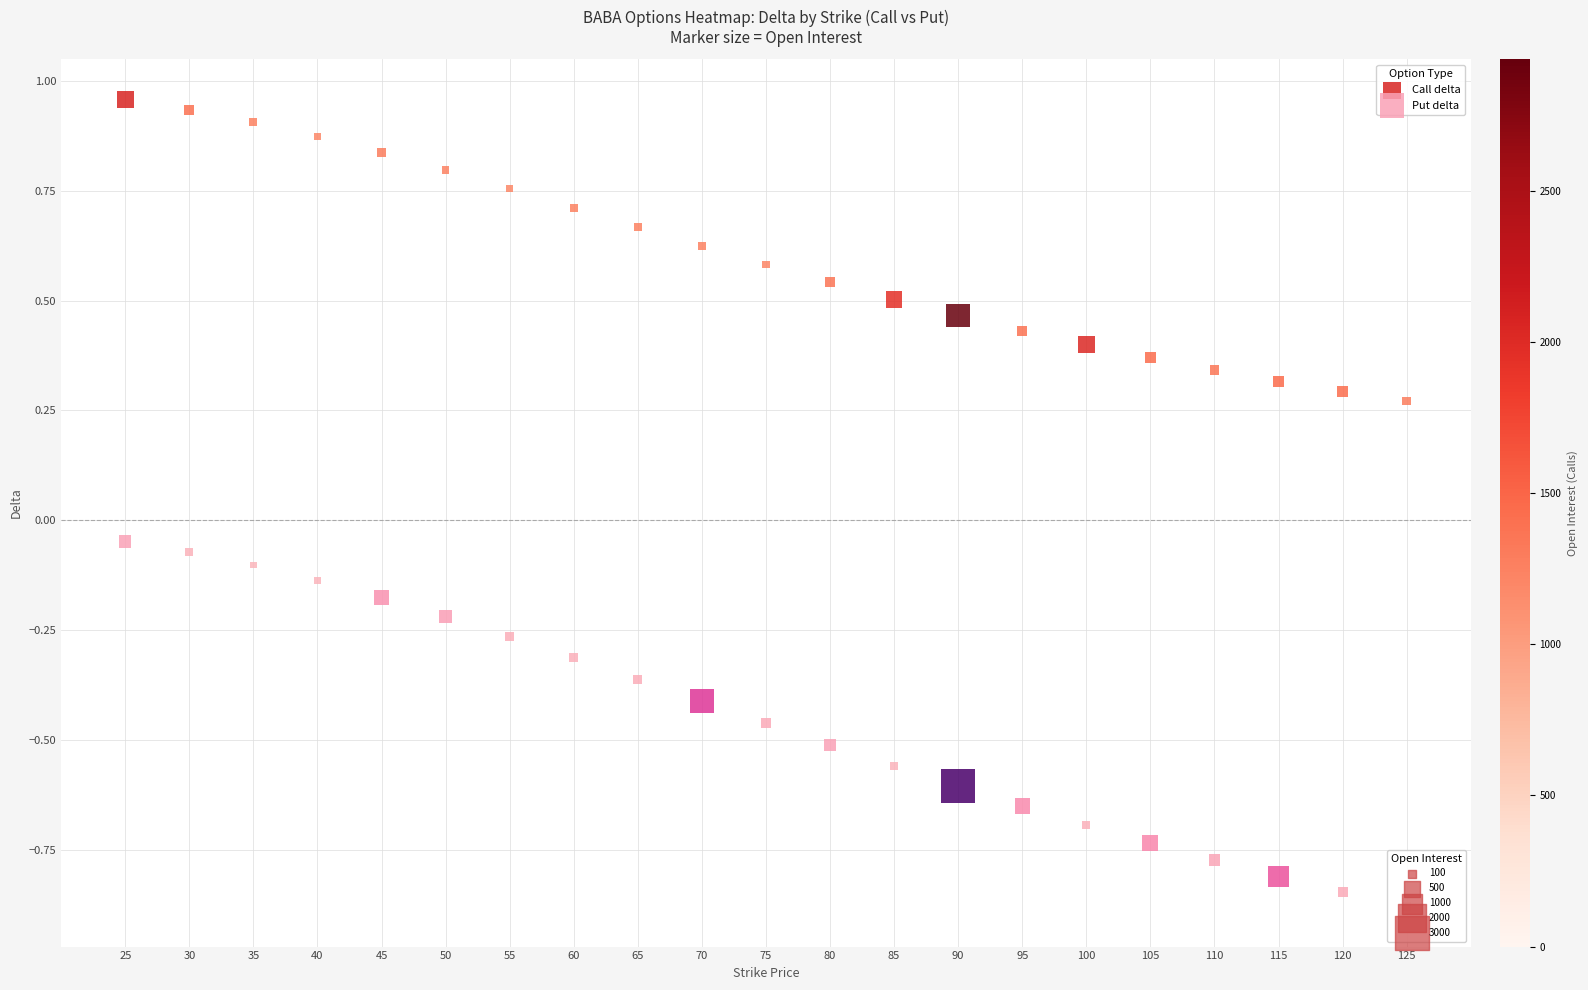

Rank the series at 30 from lowest to highest value.

Put delta, Call delta